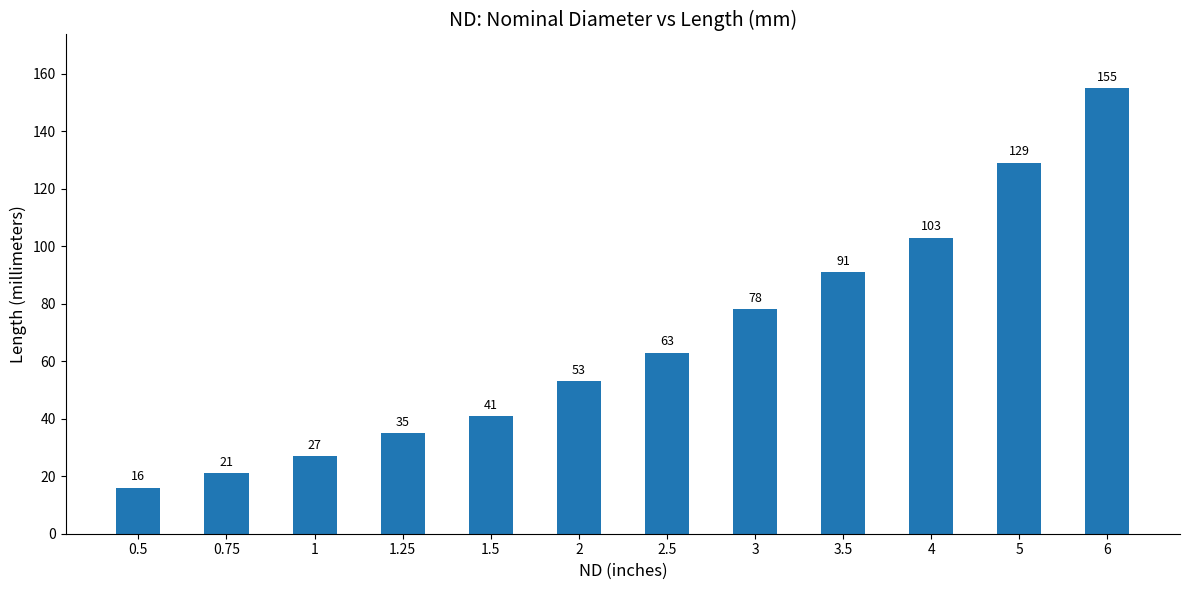

Approximately how many times larger is the value at 1 compared to 0.5?

1.7